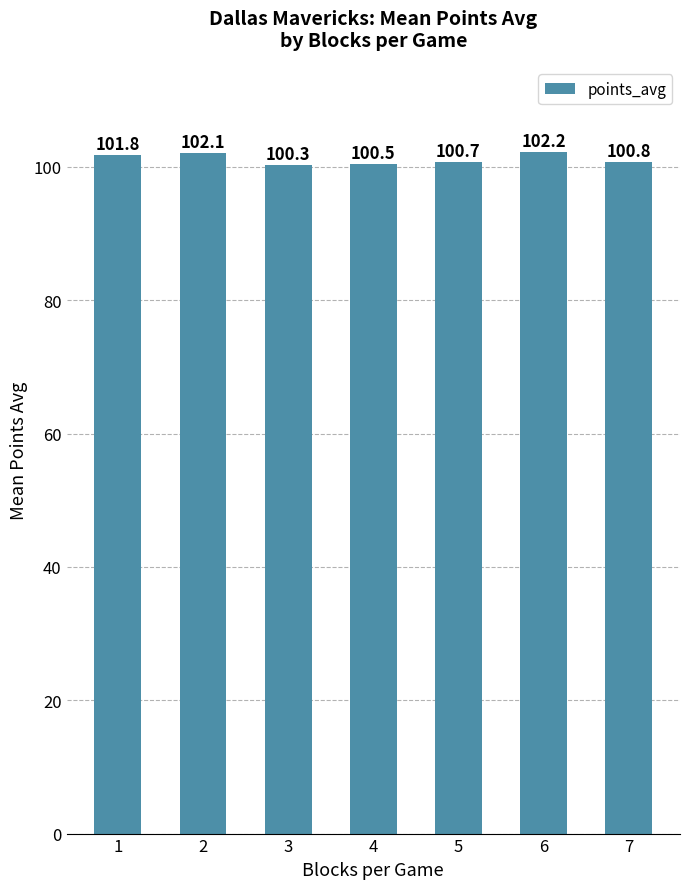

List the labels in order of value, smallest first.

3, 4, 5, 7, 1, 2, 6